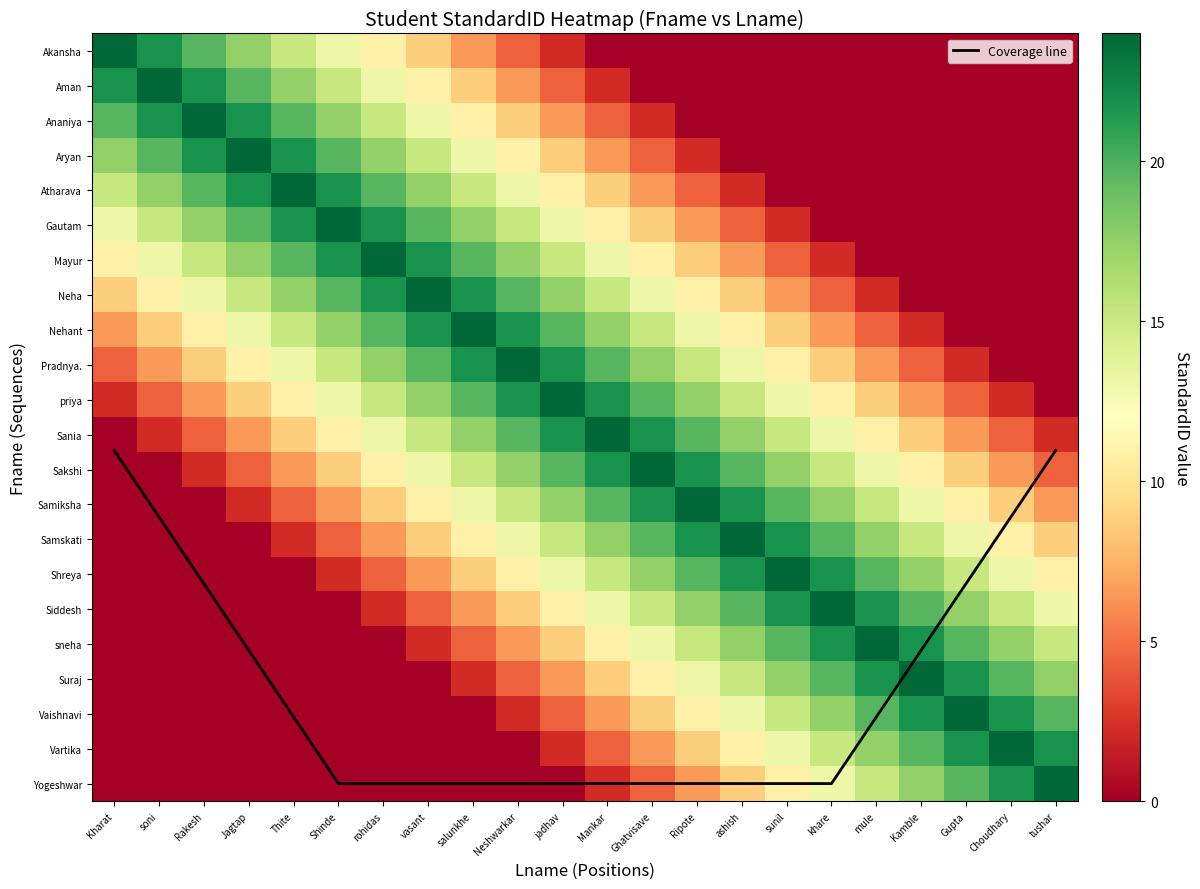

Is it true that Vaishnavi equals 10.9 at Ripote?

True